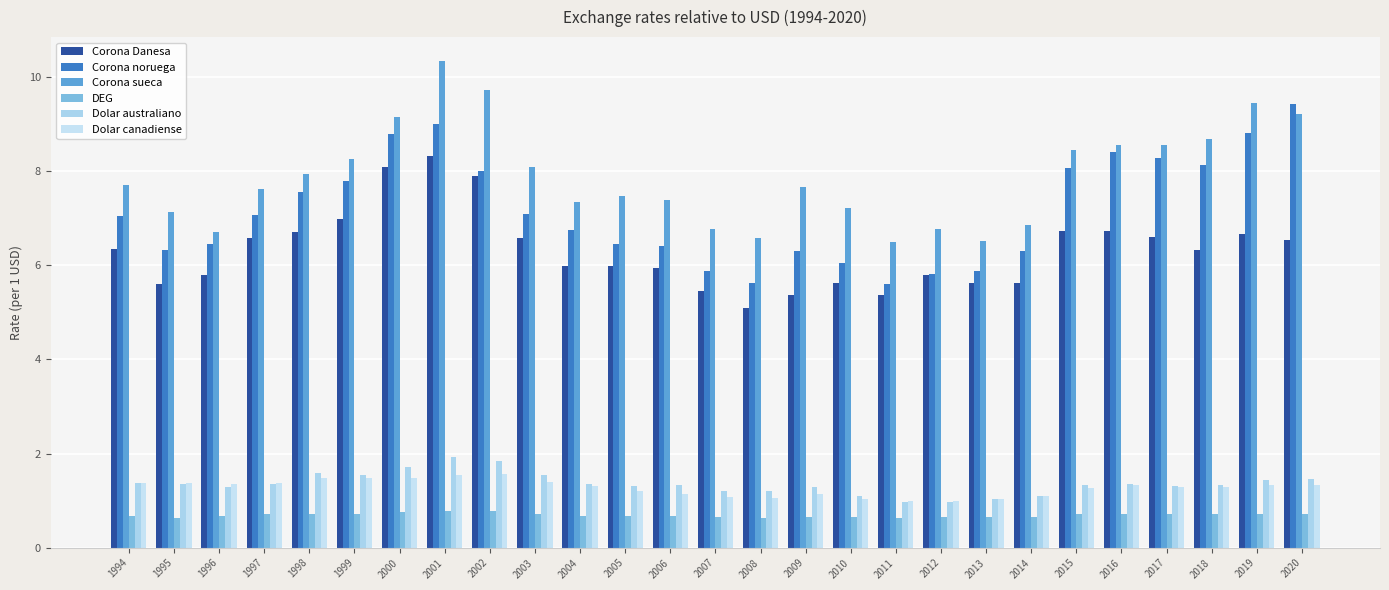

How many groups of bars are there?

27